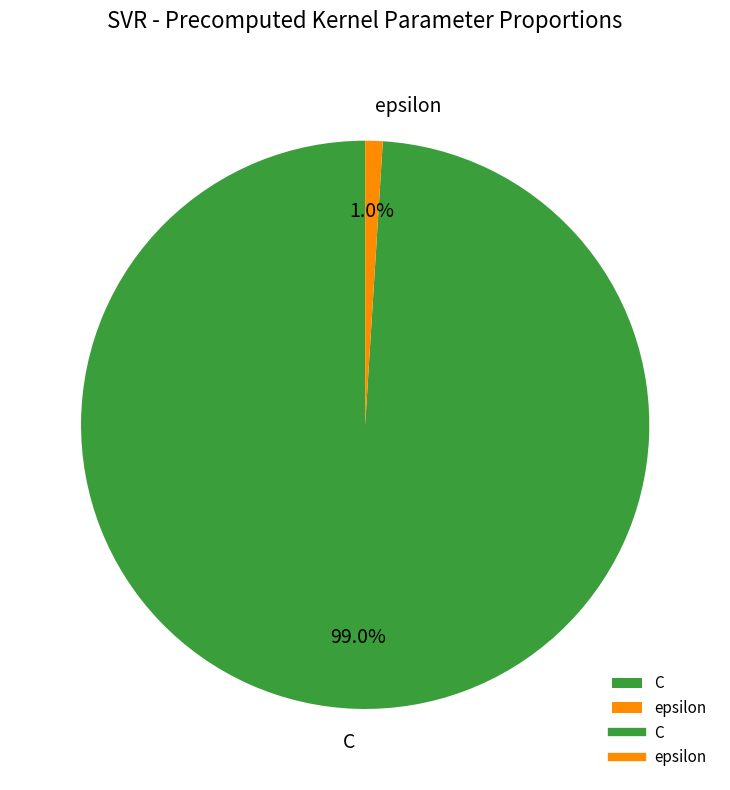

Rank the categories by value from highest to lowest.

C, epsilon